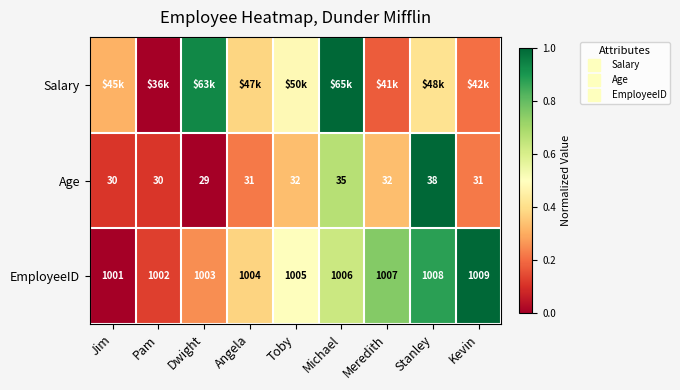

What is the total value across all series at Dwight?

1.2